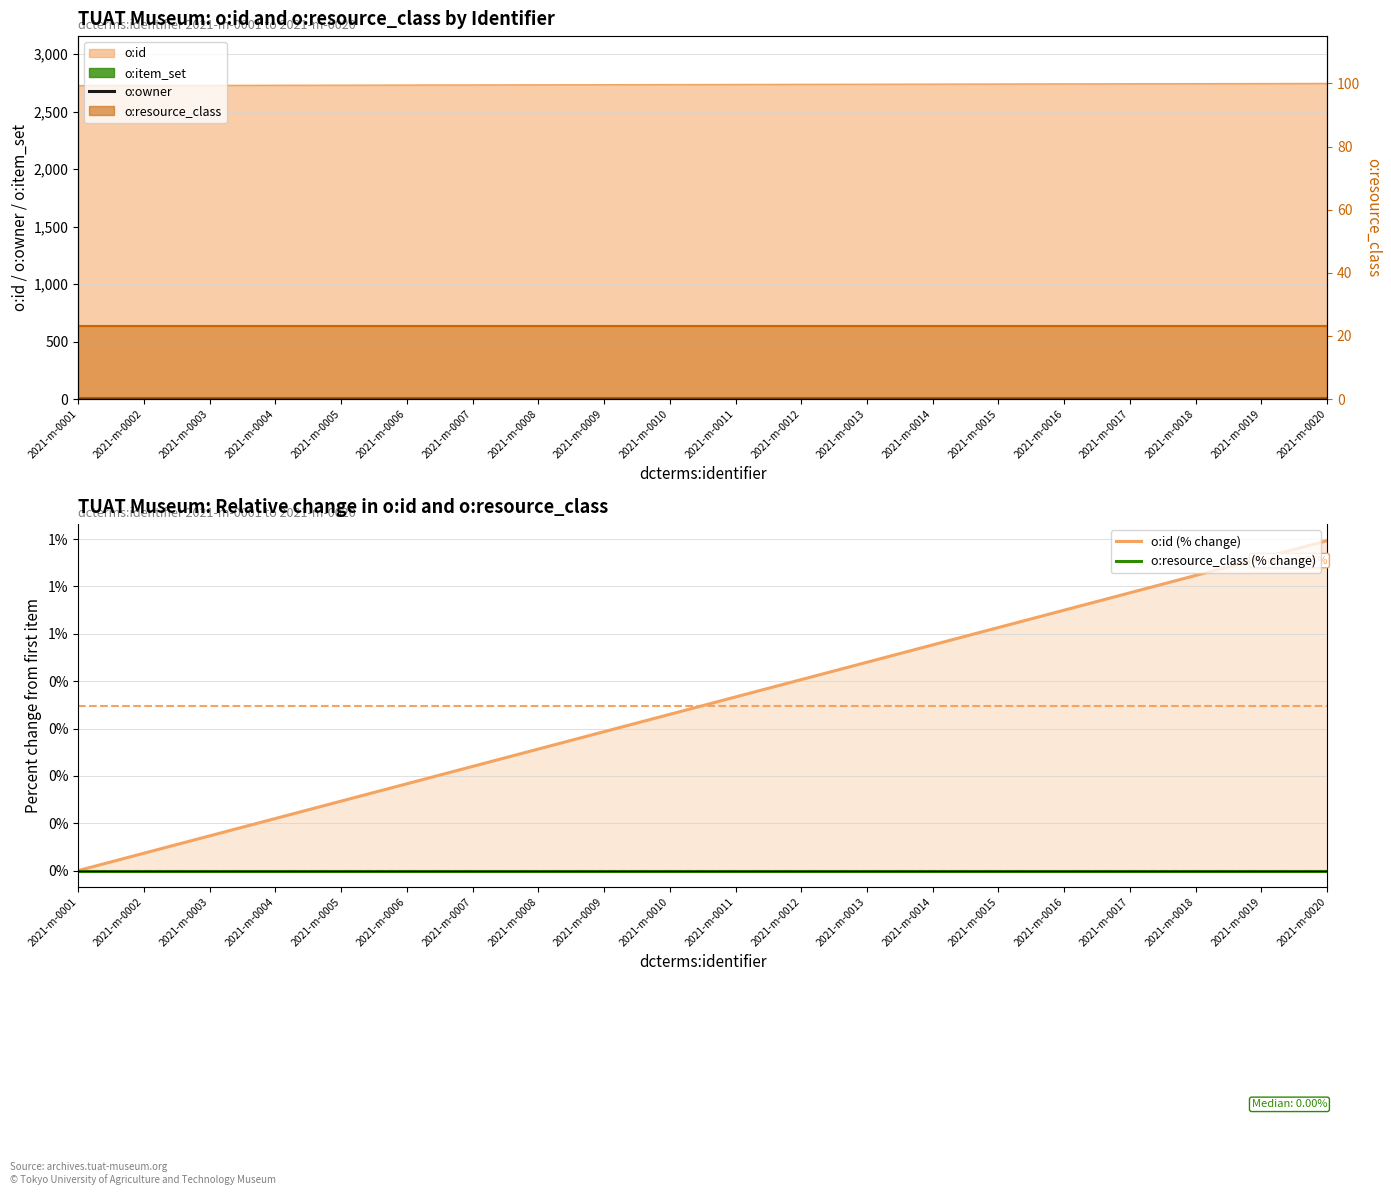

True or false: o:owner and o:id (% change) intersect in this chart.

False